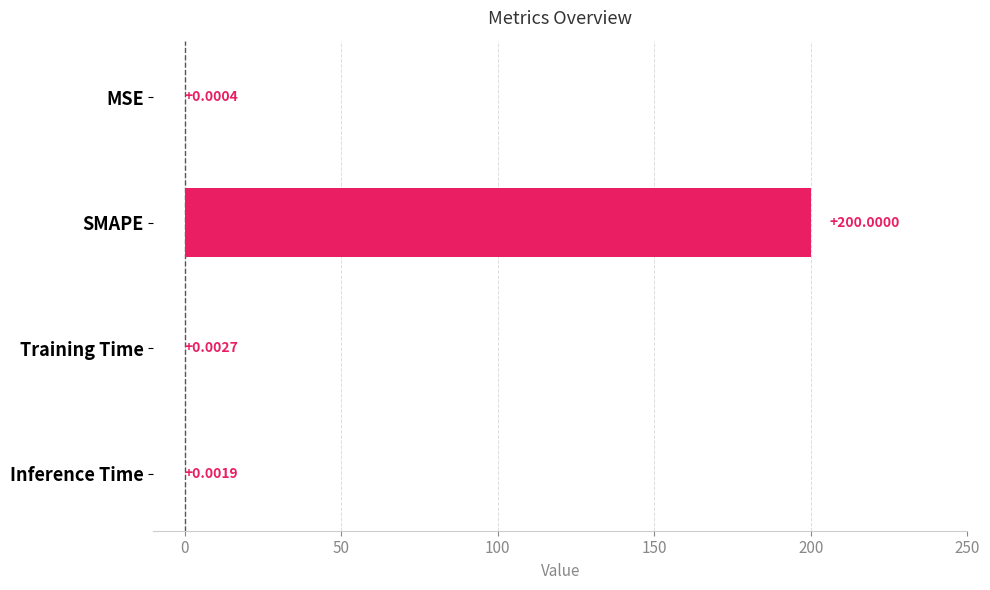

At which category does the chart reach its peak across all series?

SMAPE